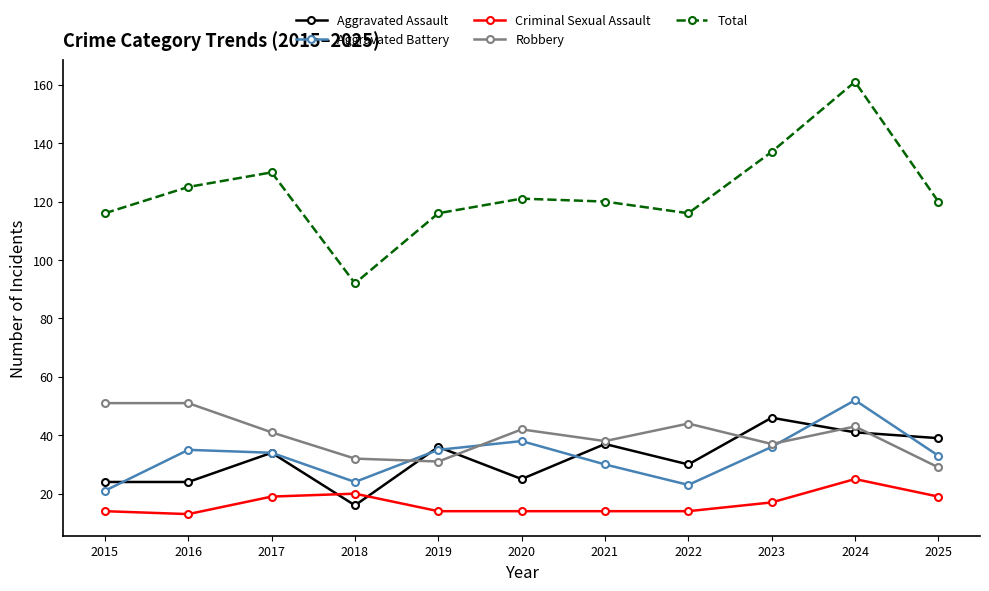

Reading right to left, list all the values displayed in this chart.

Aggravated Assault: 2025=39	2024=41	2023=46	2022=30	2021=37	2020=25	2019=36	2018=16	2017=34	2016=24	2015=24
Aggravated Battery: 2025=33	2024=52	2023=36	2022=23	2021=30	2020=38	2019=35	2018=24	2017=34	2016=35	2015=21
Criminal Sexual Assault: 2025=19	2024=25	2023=17	2022=14	2021=14	2020=14	2019=14	2018=20	2017=19	2016=13	2015=14
Robbery: 2025=29	2024=43	2023=37	2022=44	2021=38	2020=42	2019=31	2018=32	2017=41	2016=51	2015=51
Total: 2025=120	2024=161	2023=137	2022=116	2021=120	2020=121	2019=116	2018=92	2017=130	2016=125	2015=116